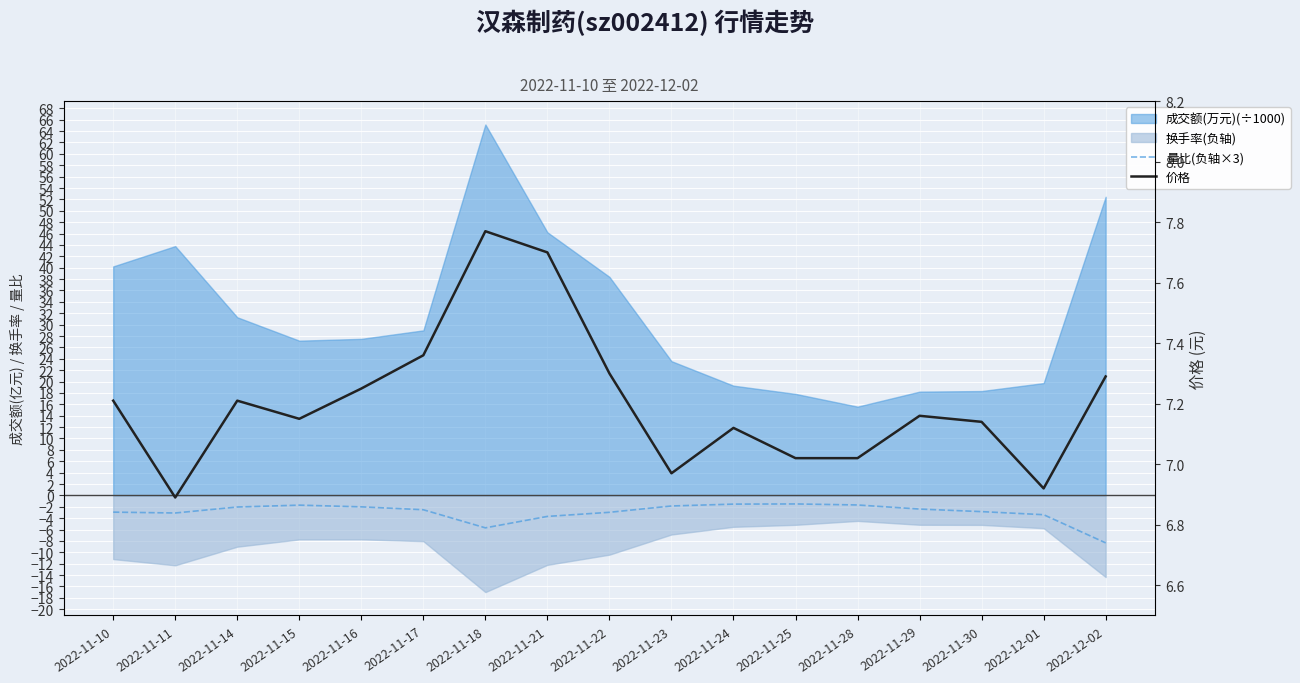

Which series changed the most between 2022-11-21 and 2022-12-01?

价格